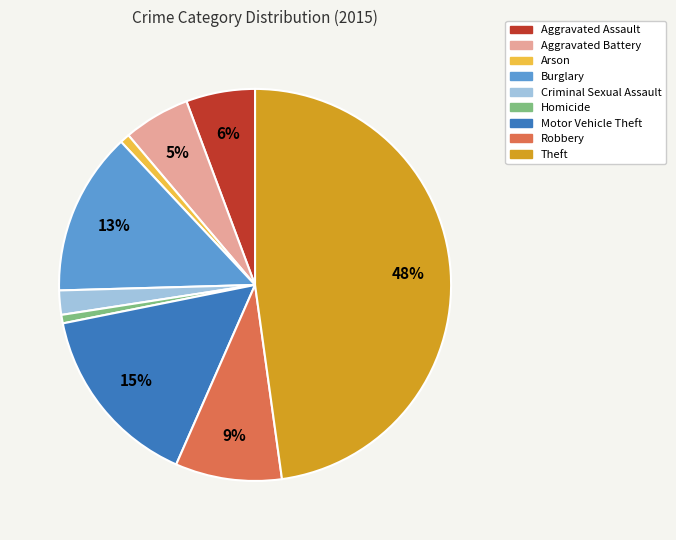

Is it true that Burglary is 13% of the pie?

True